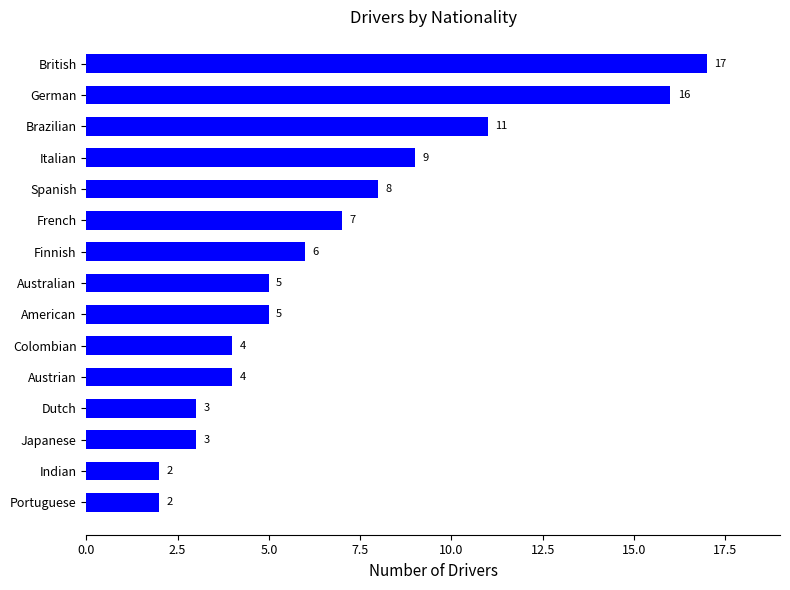

What is the sum of all values?

102